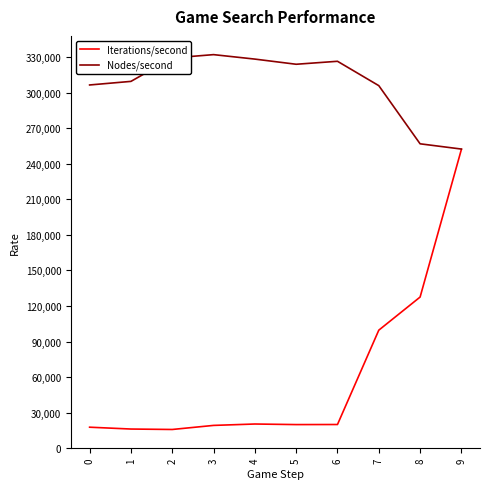

The value of Nodes/second at 5 is 133900.5. True or false?

False